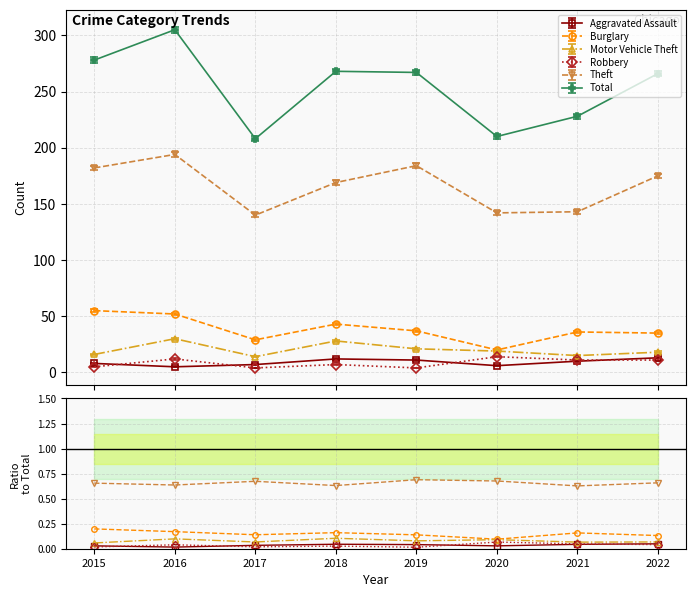

What is the maximum value for Total?

305